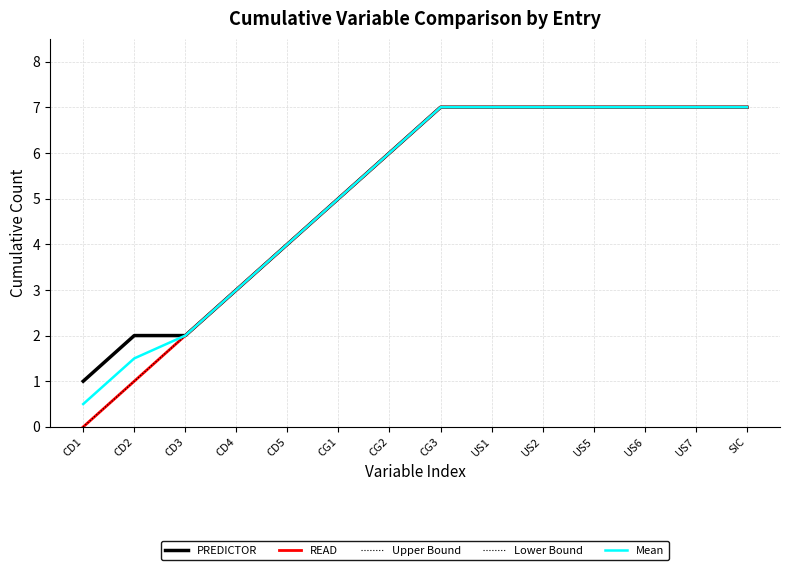

Which series has the largest total across all categories?

PREDICTOR